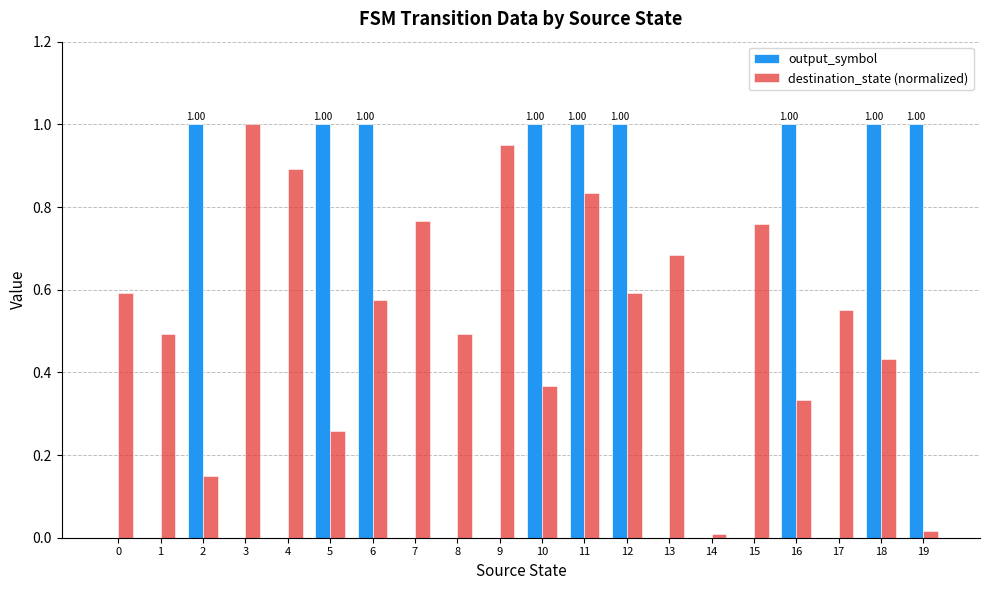

What is the sum of the destination_state (normalized) values at 9 and 1?

1.4